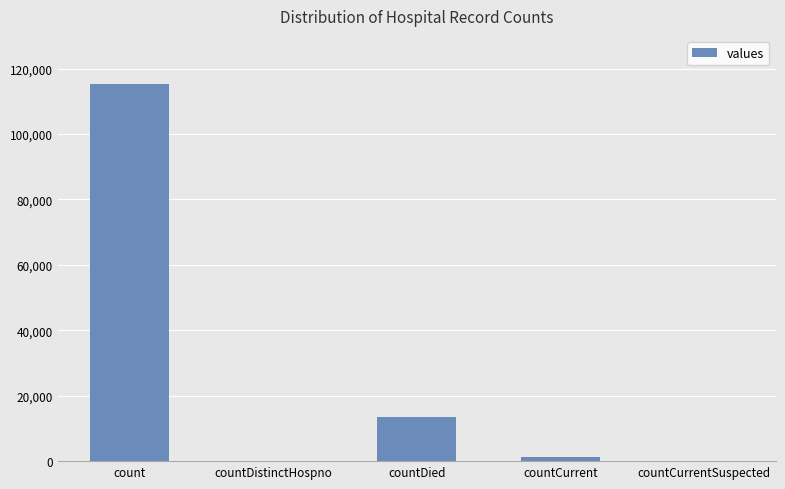

Which label corresponds to the largest value in the chart?

count